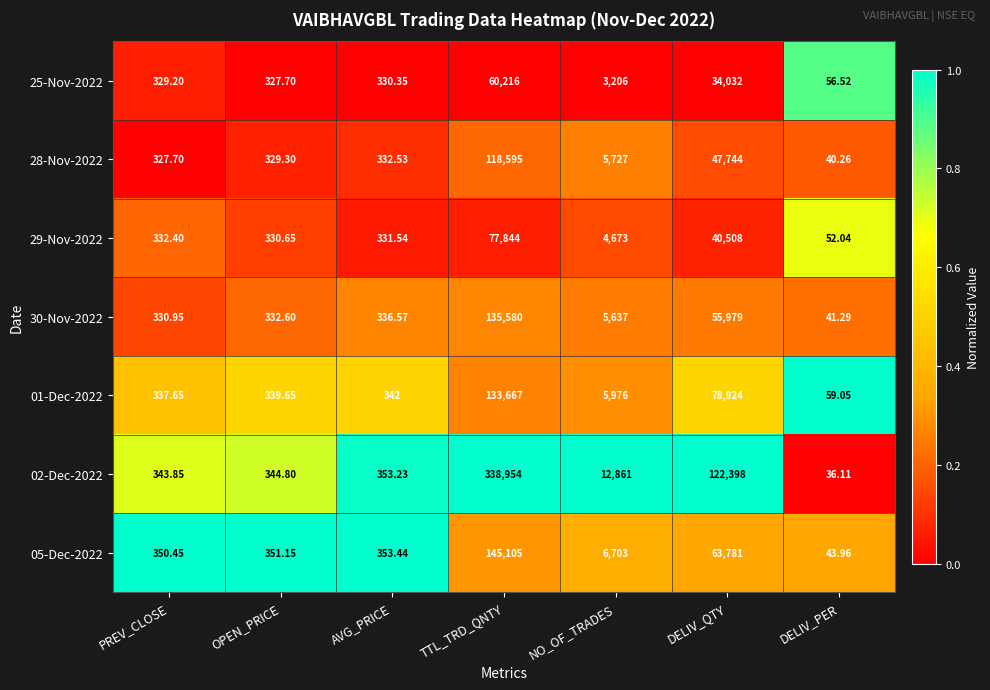

List the series in order of their peak value, highest first.

02-Dec-2022, 05-Dec-2022, 30-Nov-2022, 01-Dec-2022, 28-Nov-2022, 29-Nov-2022, 25-Nov-2022